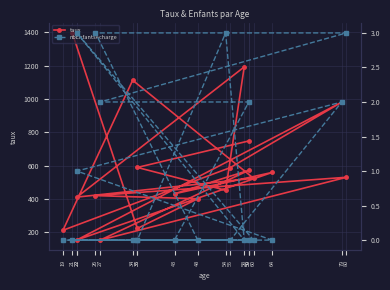

Rank the series by their average value, from highest to lowest.

taux, nbEnfantsAcharge